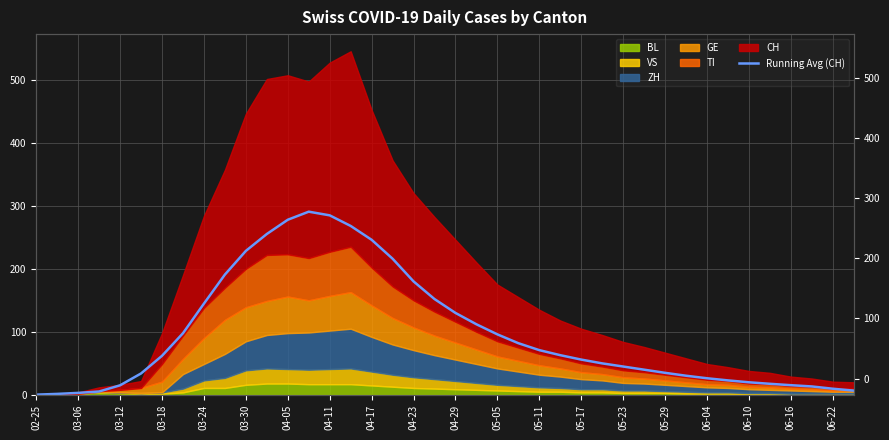

At which label is the value closest to 145?

03-24